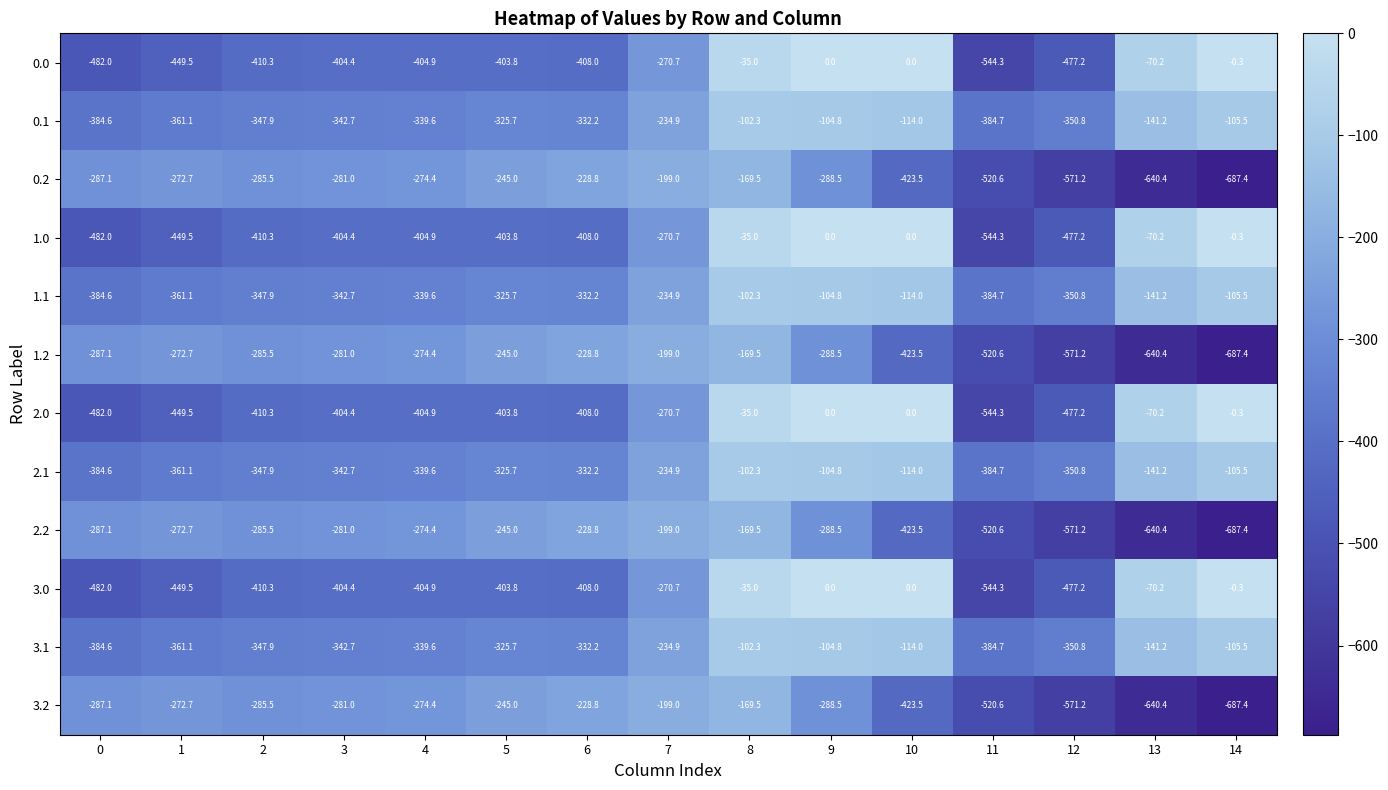

What is the spread (max minus min) of values at 7?

71.7